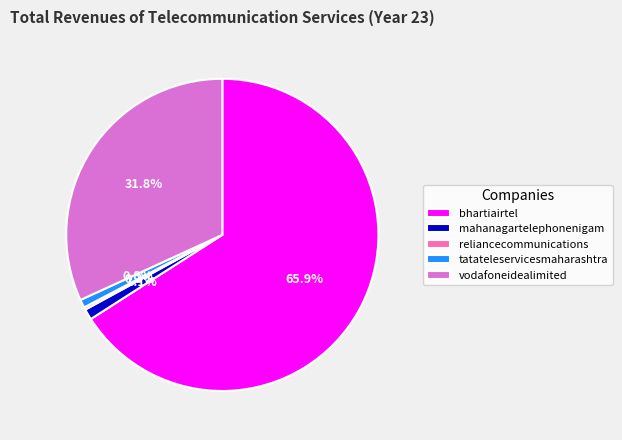

What is the largest slice in the pie chart?

bhartiairtel